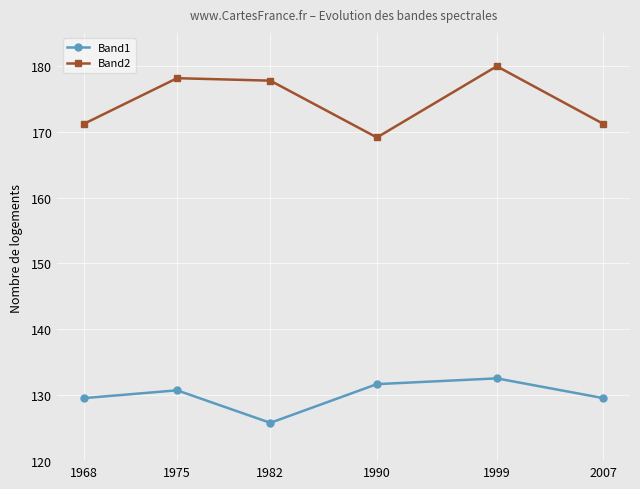

What is the difference between the second highest and minimum values in the Band2 series?

9.0